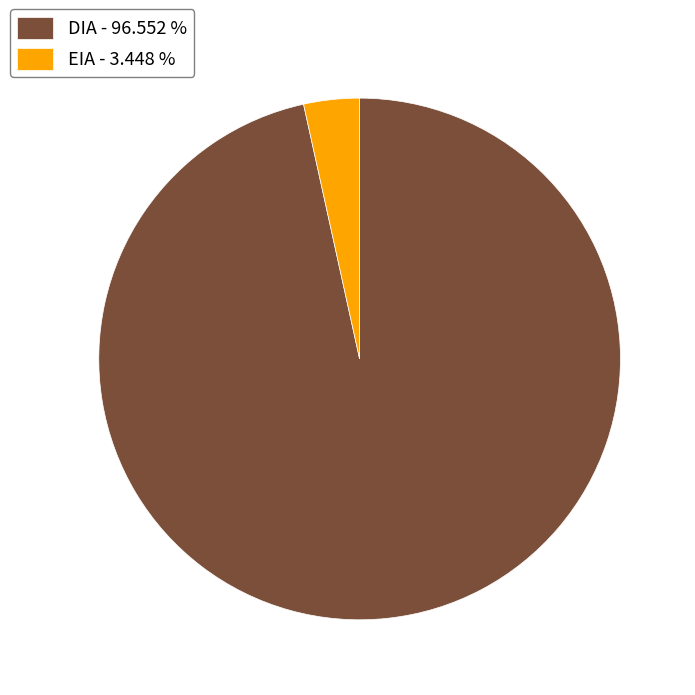

Rank the categories by value from highest to lowest.

DIA, EIA